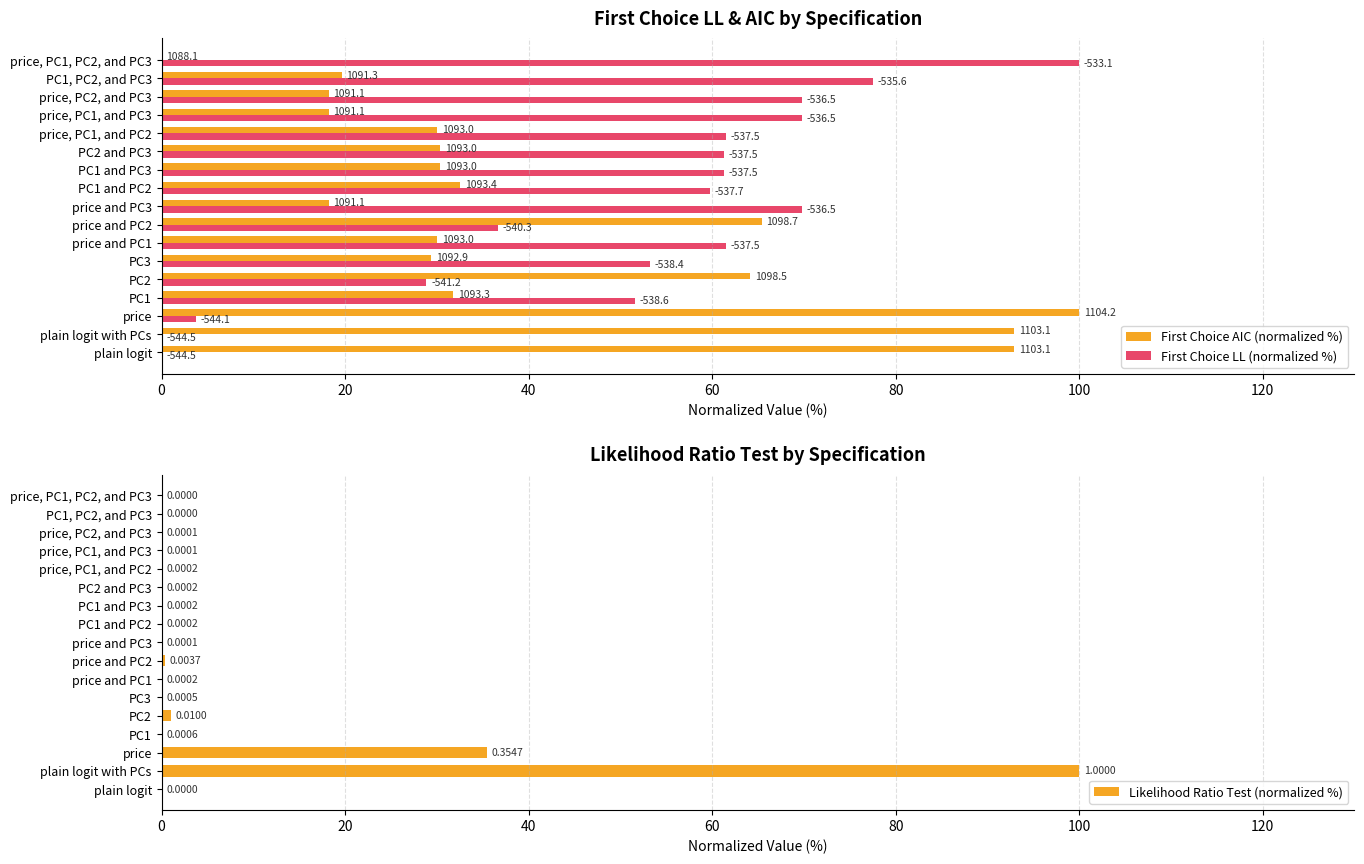

What is the sum of all Likelihood Ratio Test (normalized %) values?

137.1